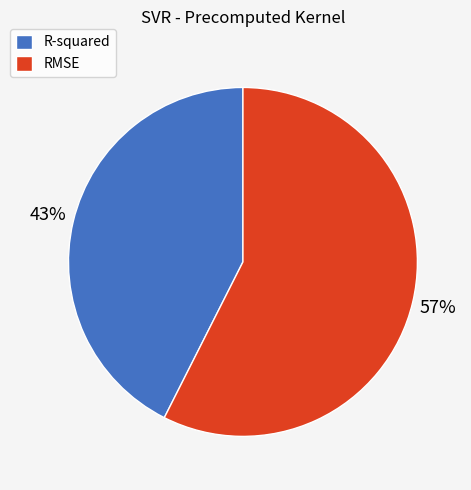

Which has a higher value, RMSE or R-squared?

RMSE